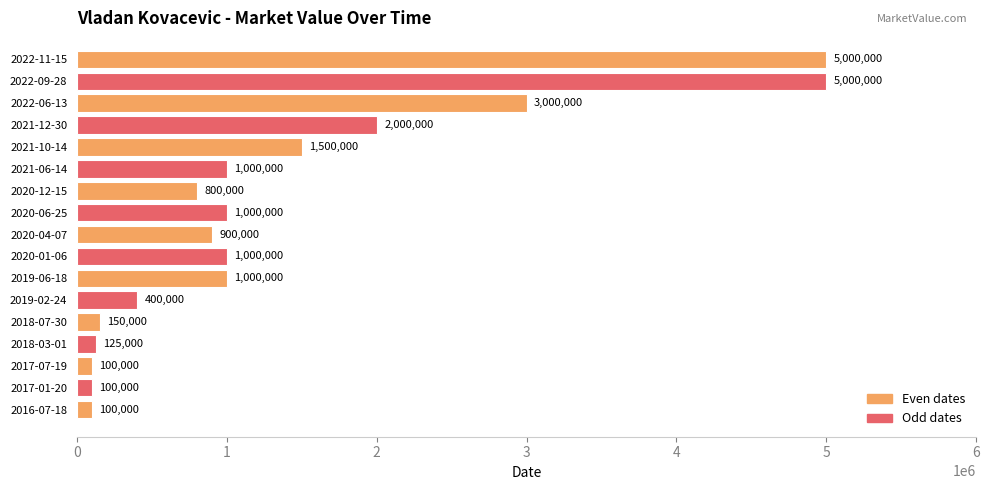

What is the change in value from 2019-06-18 to 2020-12-15?

-200000